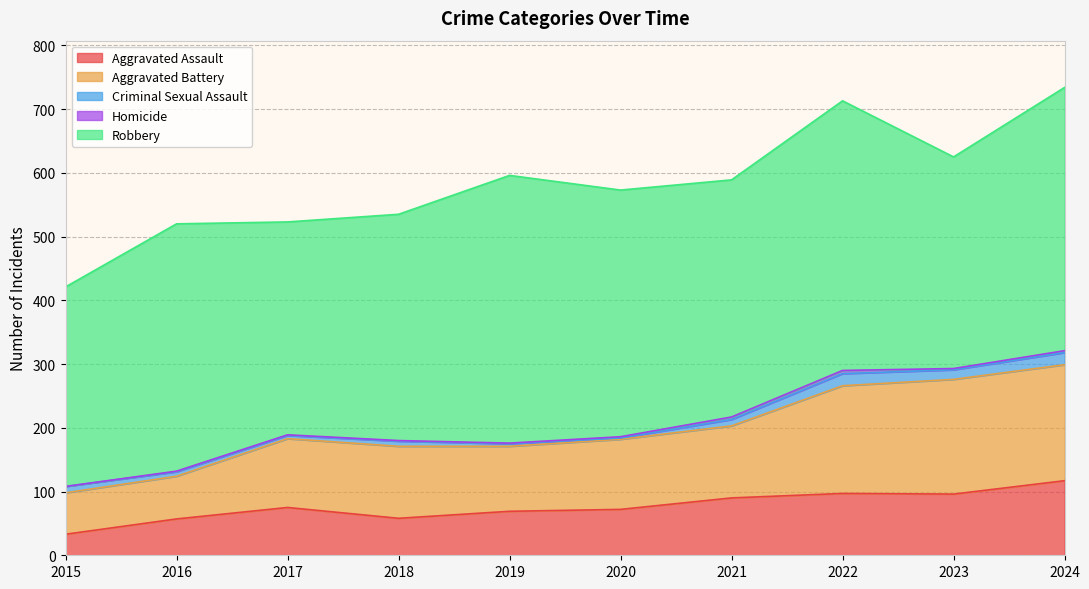

What are all the series names shown in the legend?

Aggravated Assault, Aggravated Battery, Criminal Sexual Assault, Homicide, Robbery